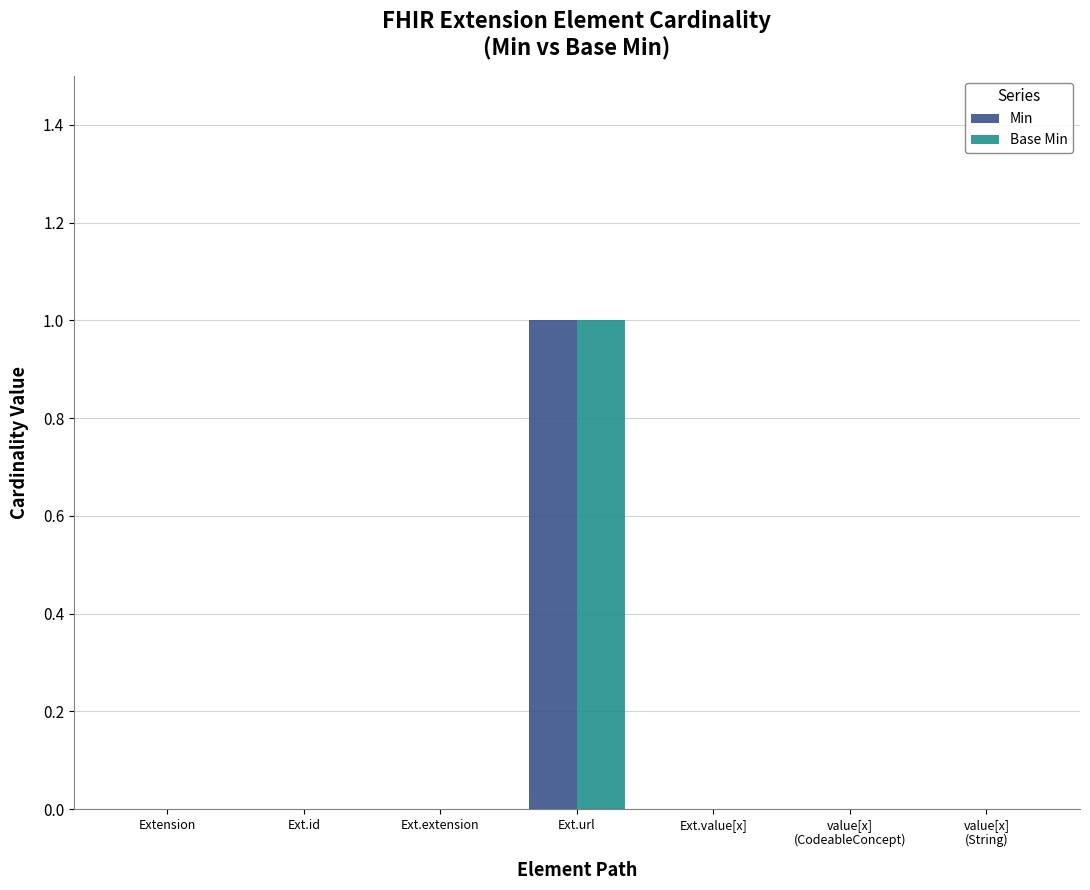

At which category is the sum across all series the highest?

Ext.url